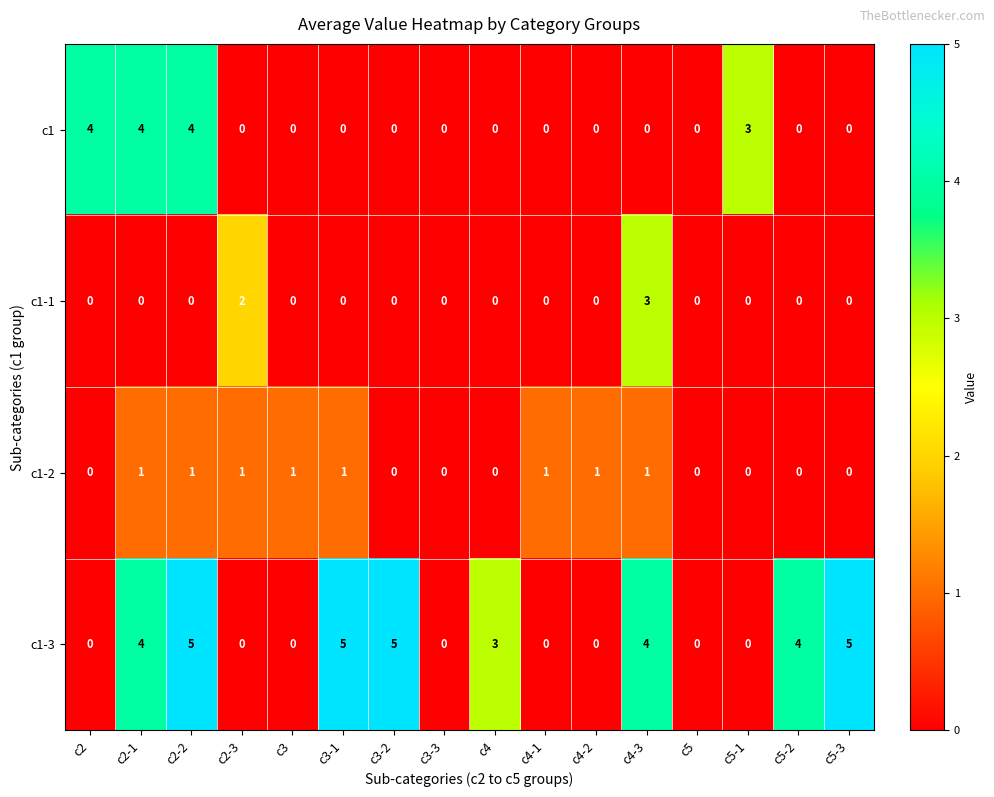

The value of c1-1 at c5 is 0. True or false?

True